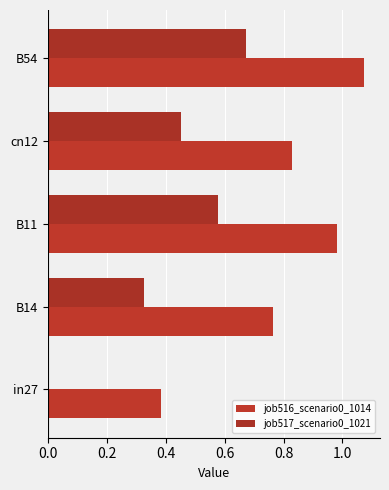

How many values in the job517_scenario0_1021 series exceed 0?

4